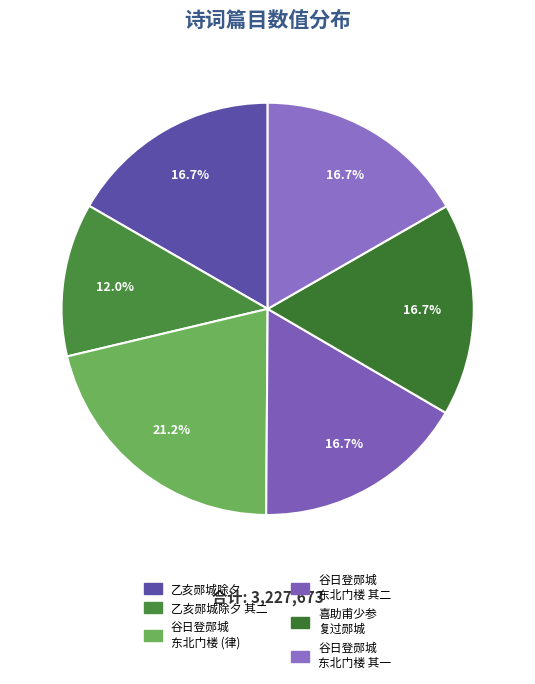

What percentage is the 乙亥郧城除夕 slice, to the nearest percent?

17%